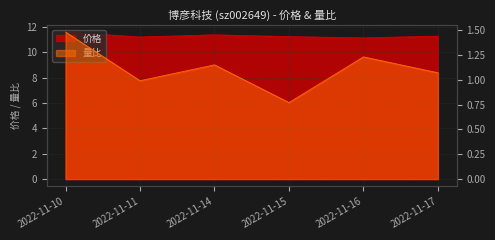

What is the maximum value shown in the chart?

11.6